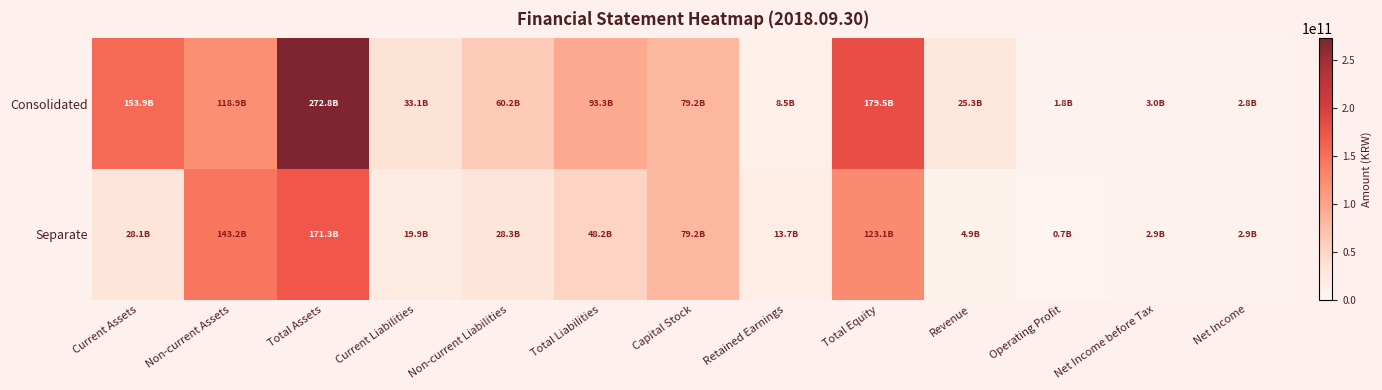

Reading left to right, what are all the values shown in this chart?

Consolidated: Current Assets=153880094231	Non-current Assets=118875971729	Total Assets=272756065960	Current Liabilities=33098878199	Non-current Liabilities=60177676580	Total Liabilities=93276554779	Capital Stock=79209140500	Retained Earnings=8520878306	Total Equity=179479511181	Revenue=25316659436	Operating Profit=1829416267	Net Income before Tax=3017057000	Net Income=2830860062
Separate: Current Assets=28132578411	Non-current Assets=143171441259	Total Assets=171304019670	Current Liabilities=19881511032	Non-current Liabilities=28329931840	Total Liabilities=48211442872	Capital Stock=79209140500	Retained Earnings=13739434666	Total Equity=123092576798	Revenue=4862982053	Operating Profit=726939437	Net Income before Tax=2926595216	Net Income=2926595216